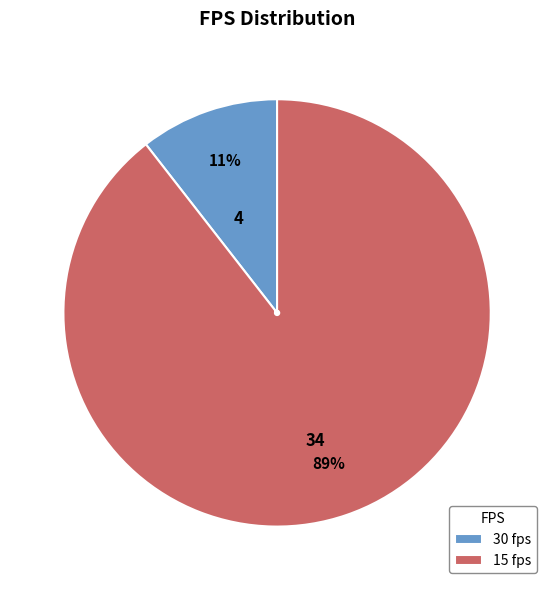

Rank the categories by value from lowest to highest.

30 fps, 15 fps